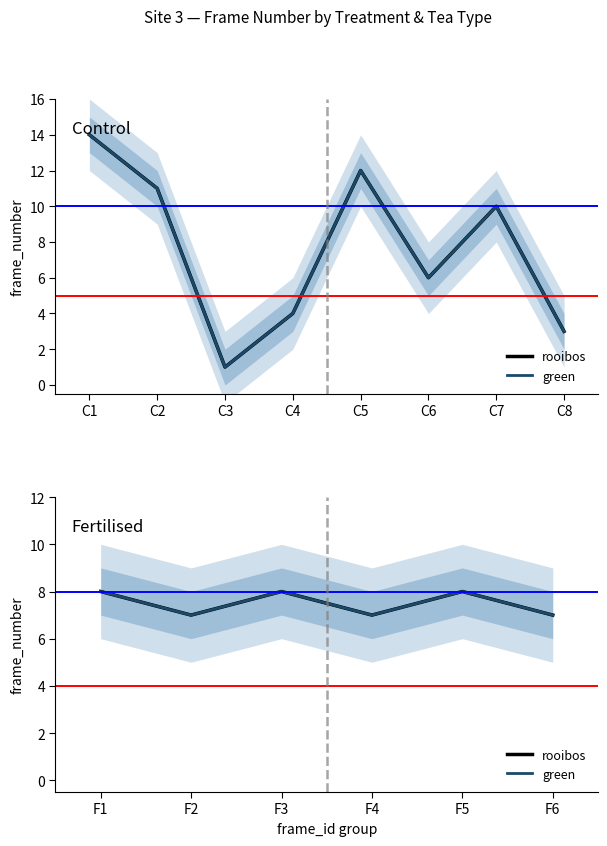

How many interior local valleys does the rooibos series have?

2